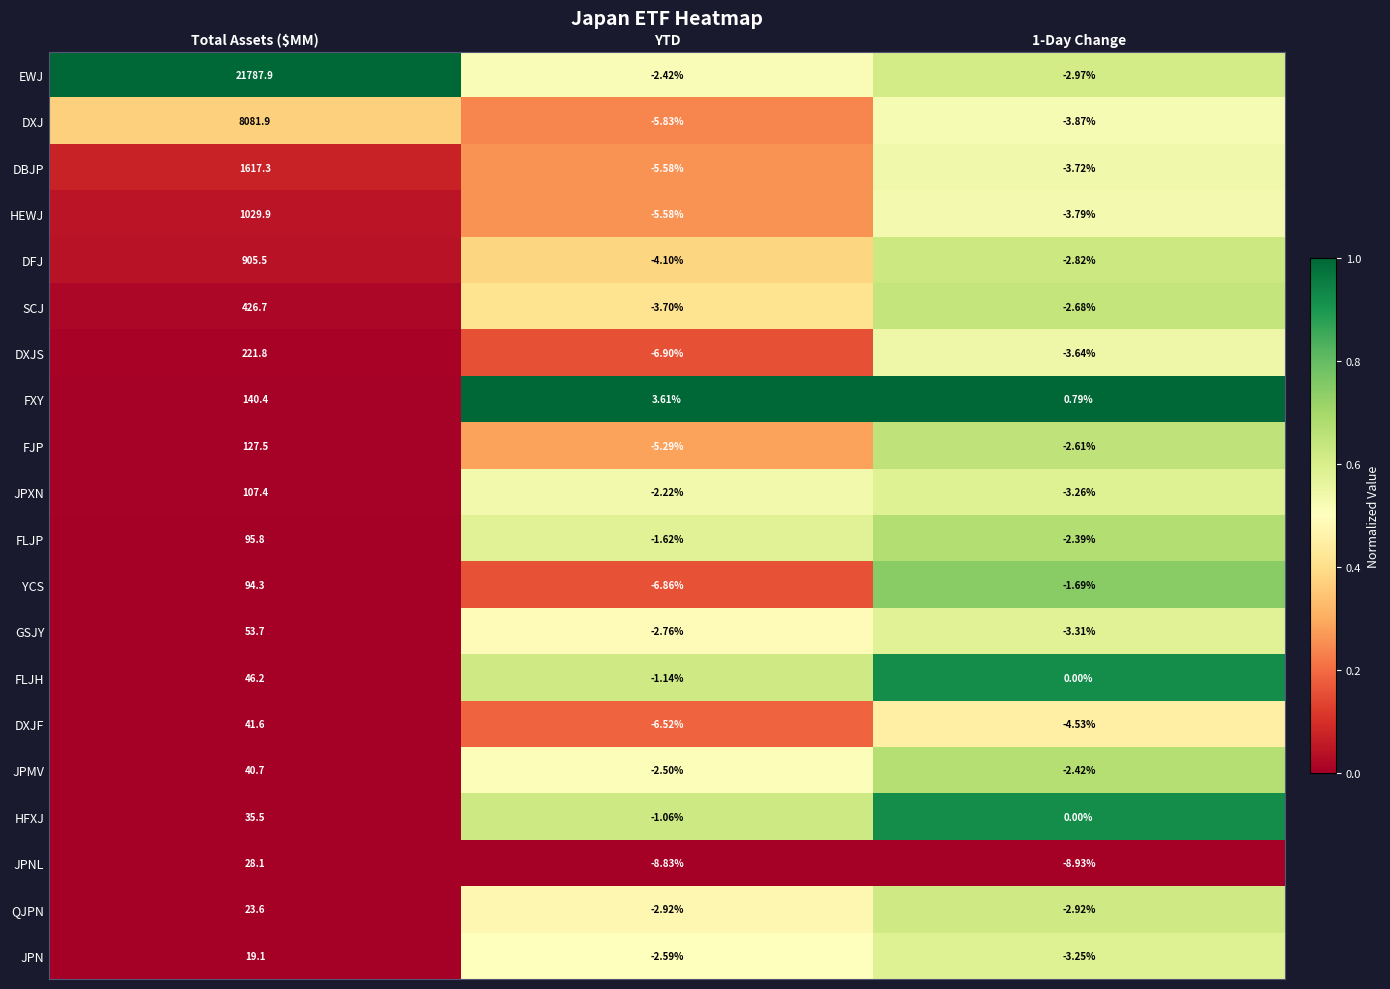

Is the value of SCJ at YTD greater than the value of QJPN at YTD?

No